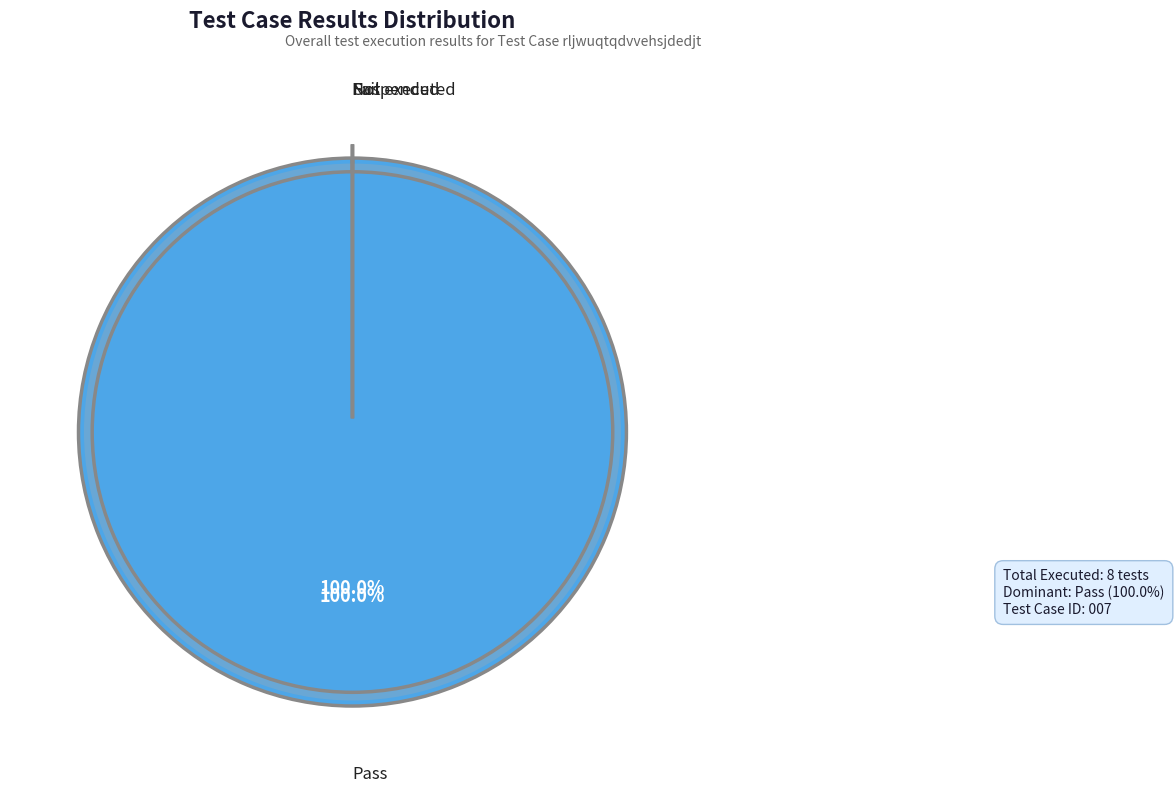

Which slice is the smallest?

Fail